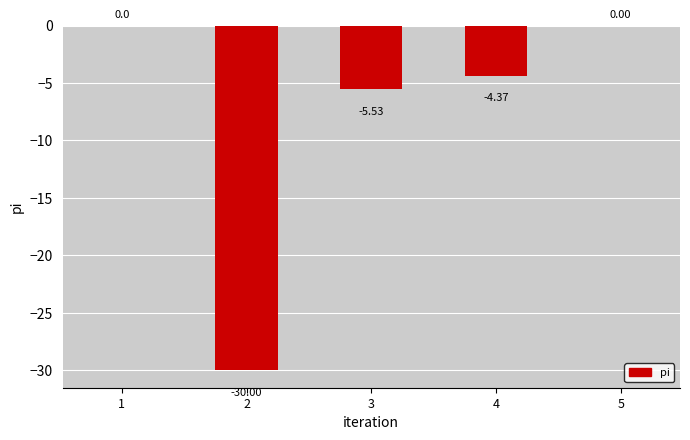

Between 3 and 4, which is larger?

4